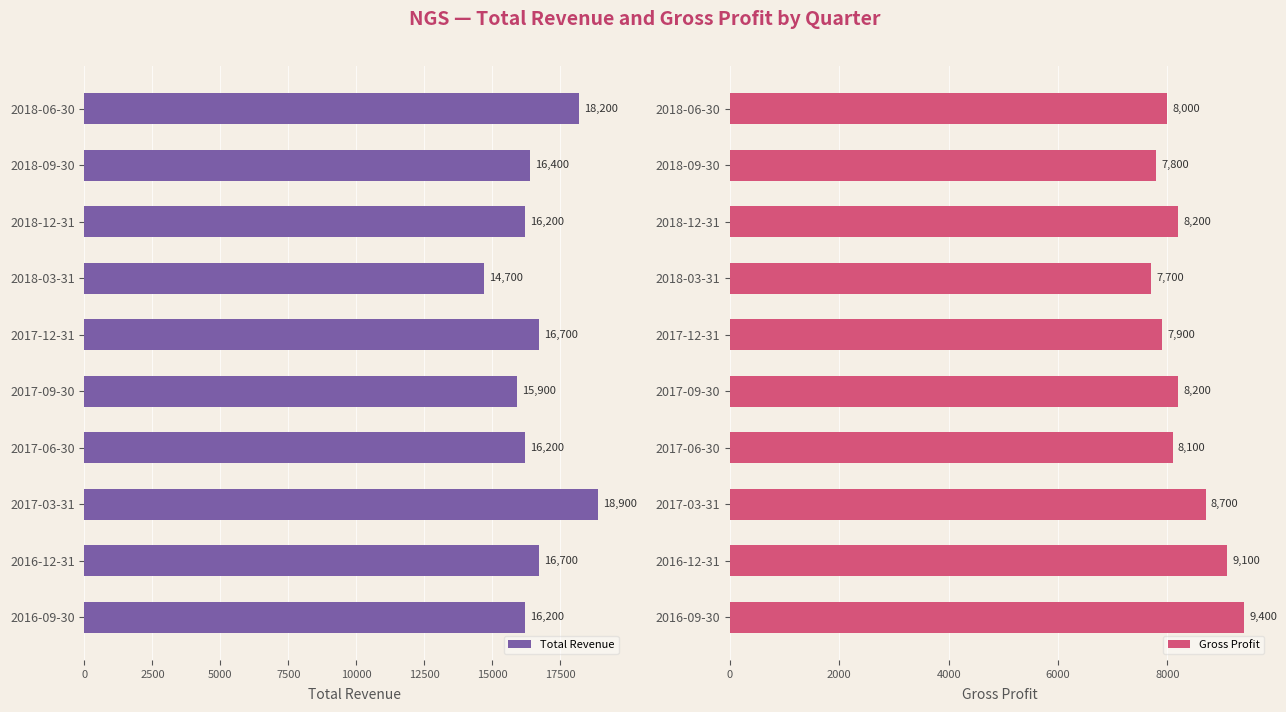

Is it true that Gross Profit equals 14104 at 2016-09-30?

False